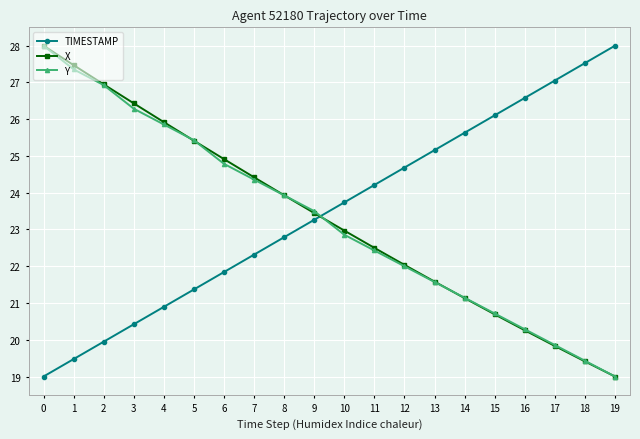

What is the spread (max minus min) of values at 10?

0.9